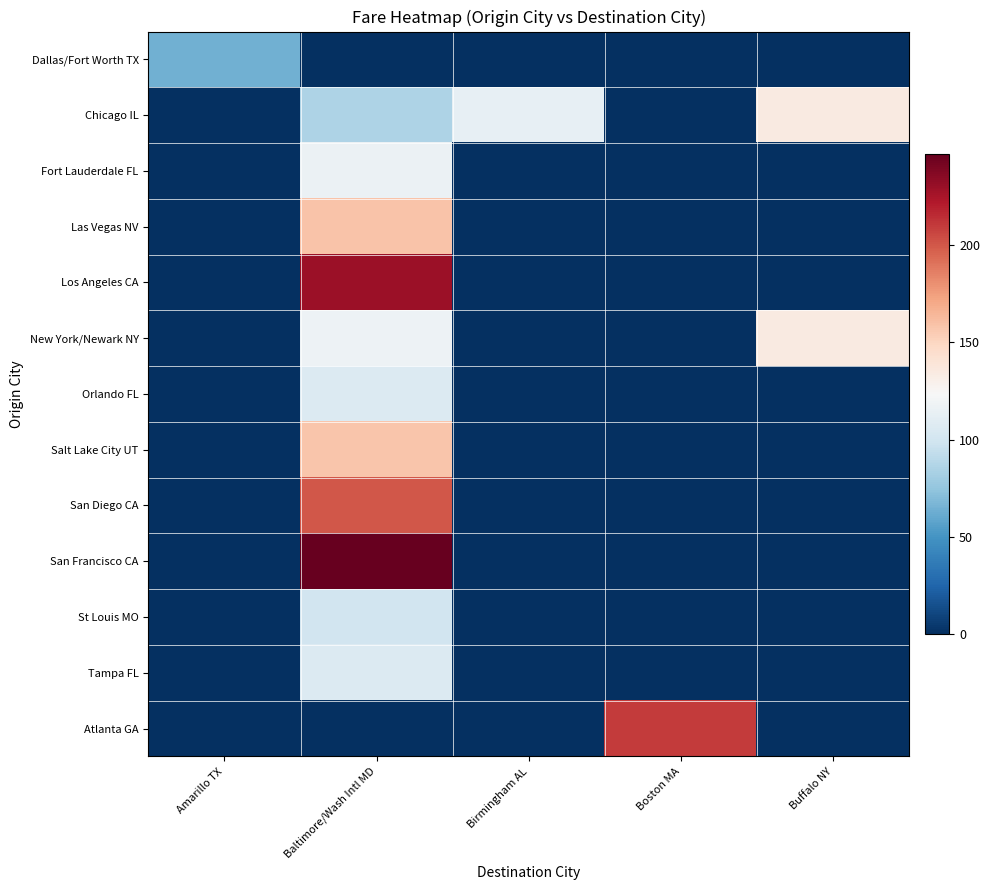

What is the difference between the highest and lowest values at Boston MA?

210.0